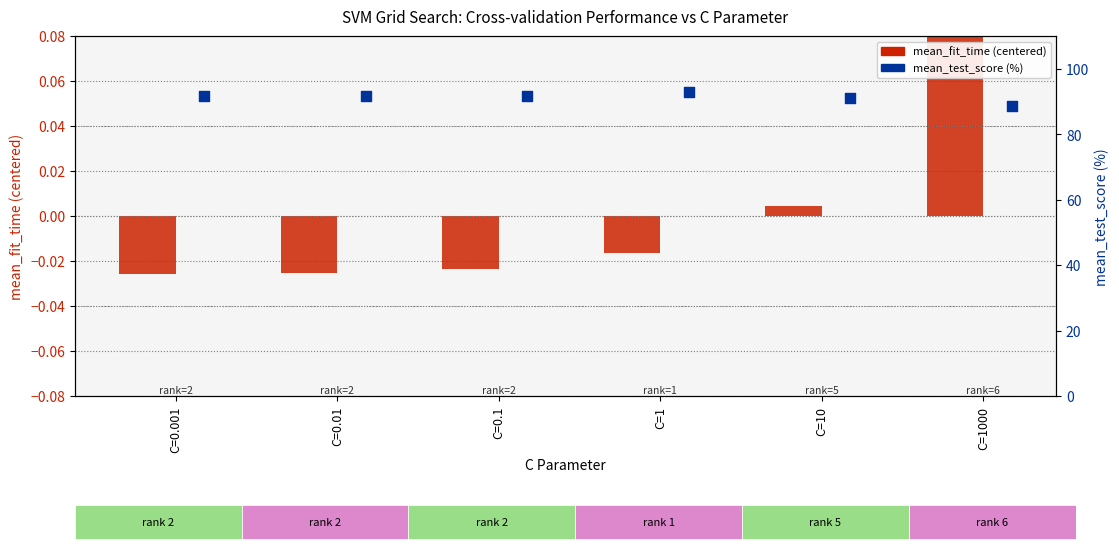

Is the value of mean_test_score (%) at C=0.001 greater than the value of mean_fit_time (centered) at C=1?

Yes